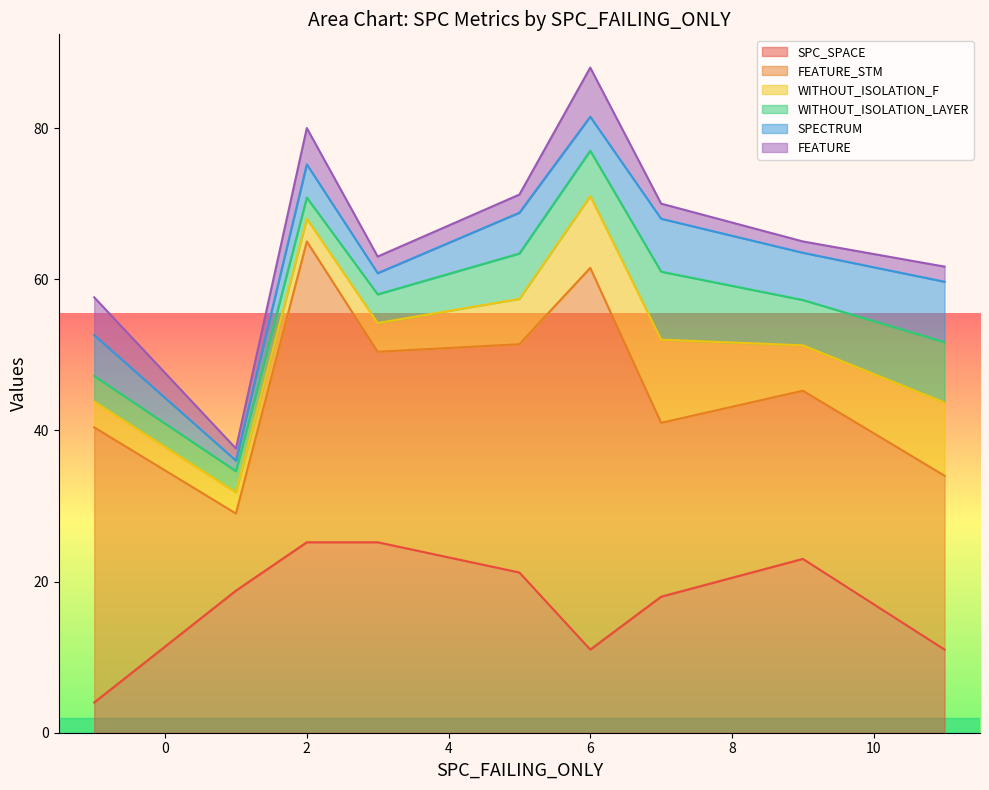

What is the difference between the second highest and minimum values in the SPC_SPACE series?

21.2